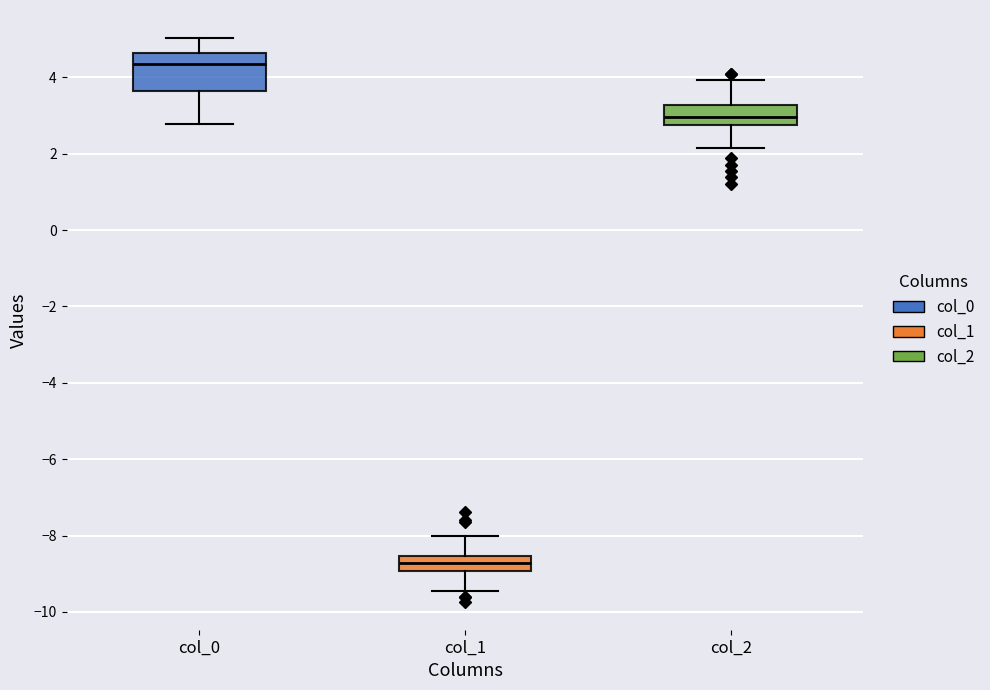

Which box's median line is the lowest?

col_1